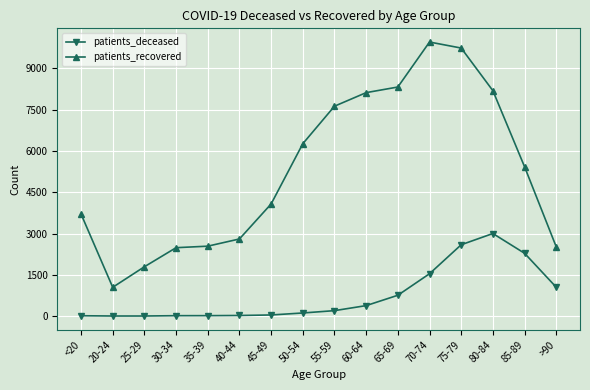

What is the difference between the maximum and minimum values in the patients_recovered series?

8914